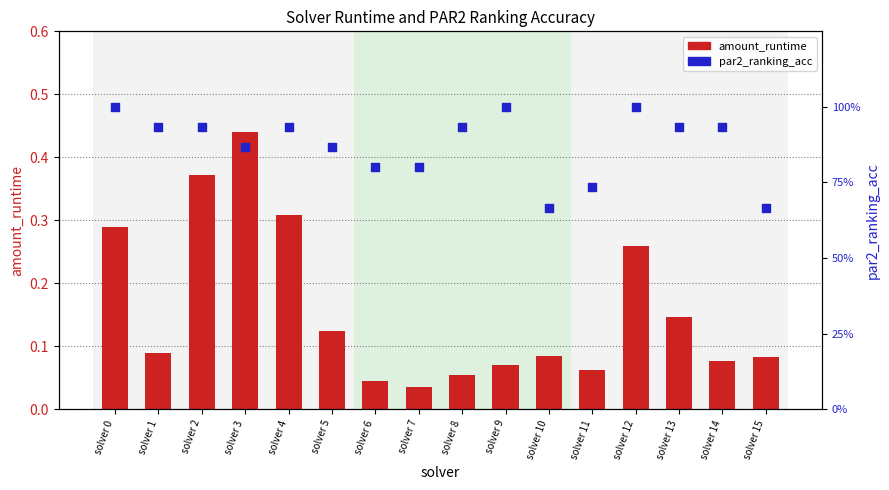

Which series has the widest spread of Y values?

amount_runtime